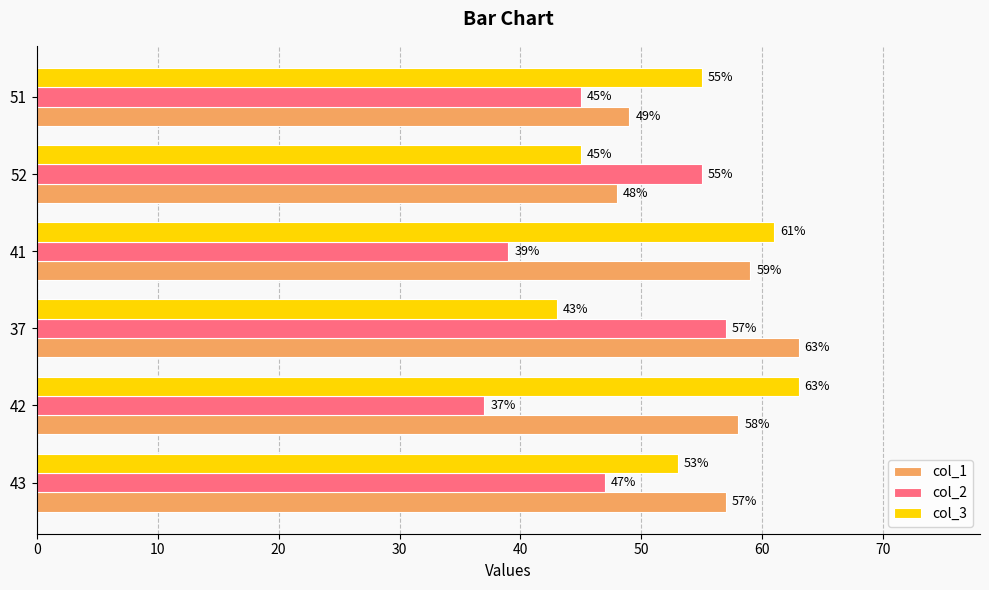

The col_2 series shows 8 at 41. True or false?

False